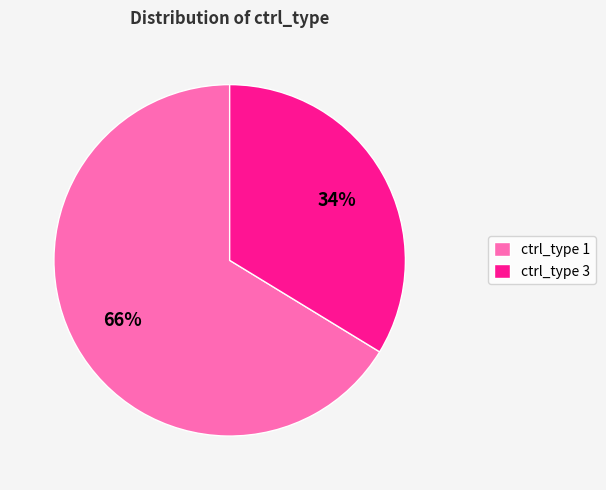

Approximately how many times larger is the value at ctrl_type 3 compared to ctrl_type 1?

0.5